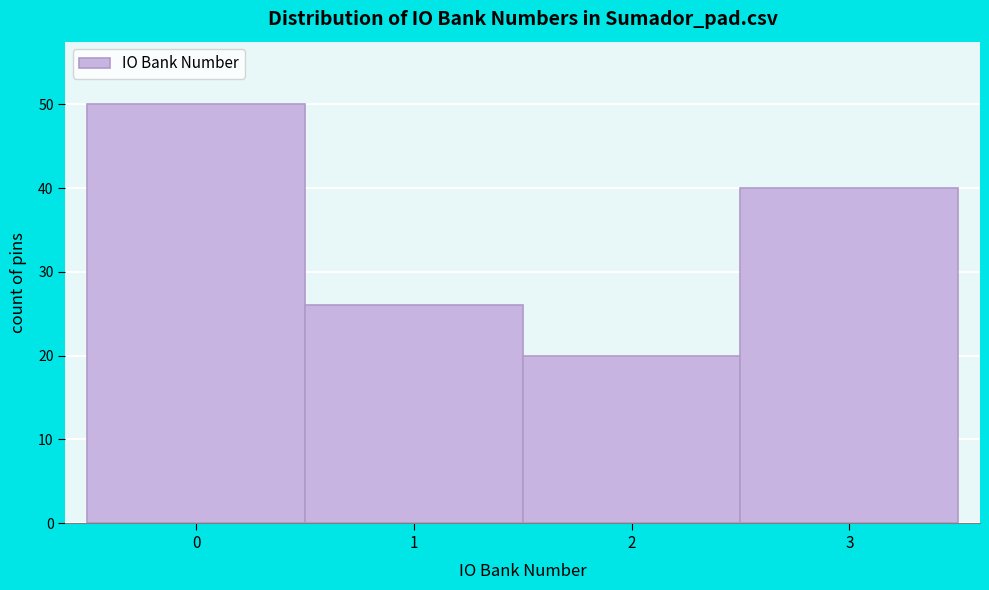

Over which range of the x-axis is the bar tallest?

-0.5 to 0.5